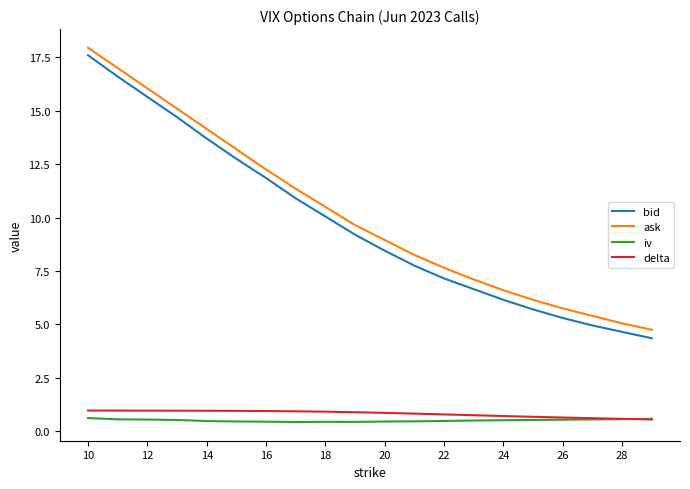

Which series has the widest spread of values?

bid